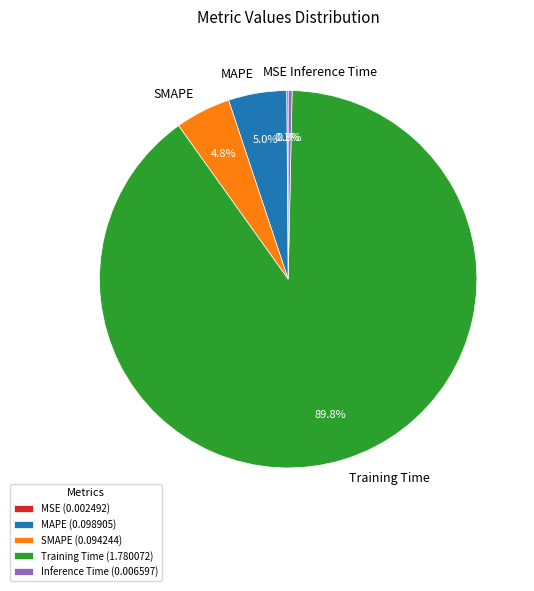

Does any single category account for the majority?

Yes